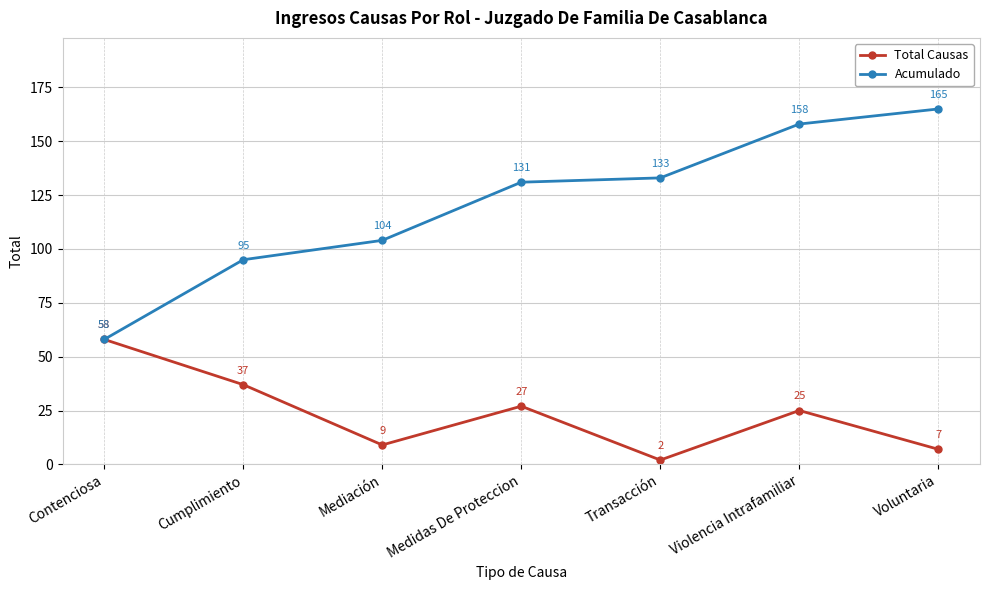

How many lines are shown in the chart?

2